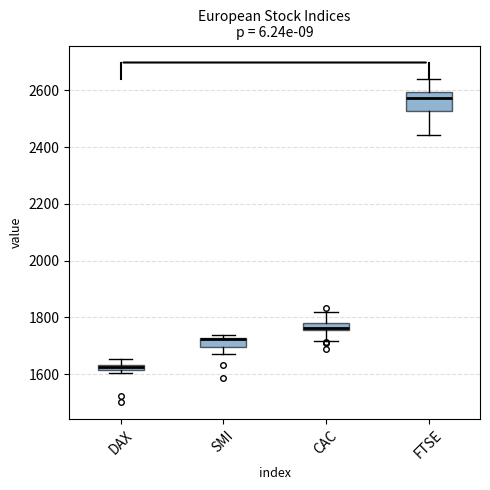

Where is the lower edge of the box for SMI on the y-axis? The values are not printed on the chart, so give them approximately, as read against the axis.

1700